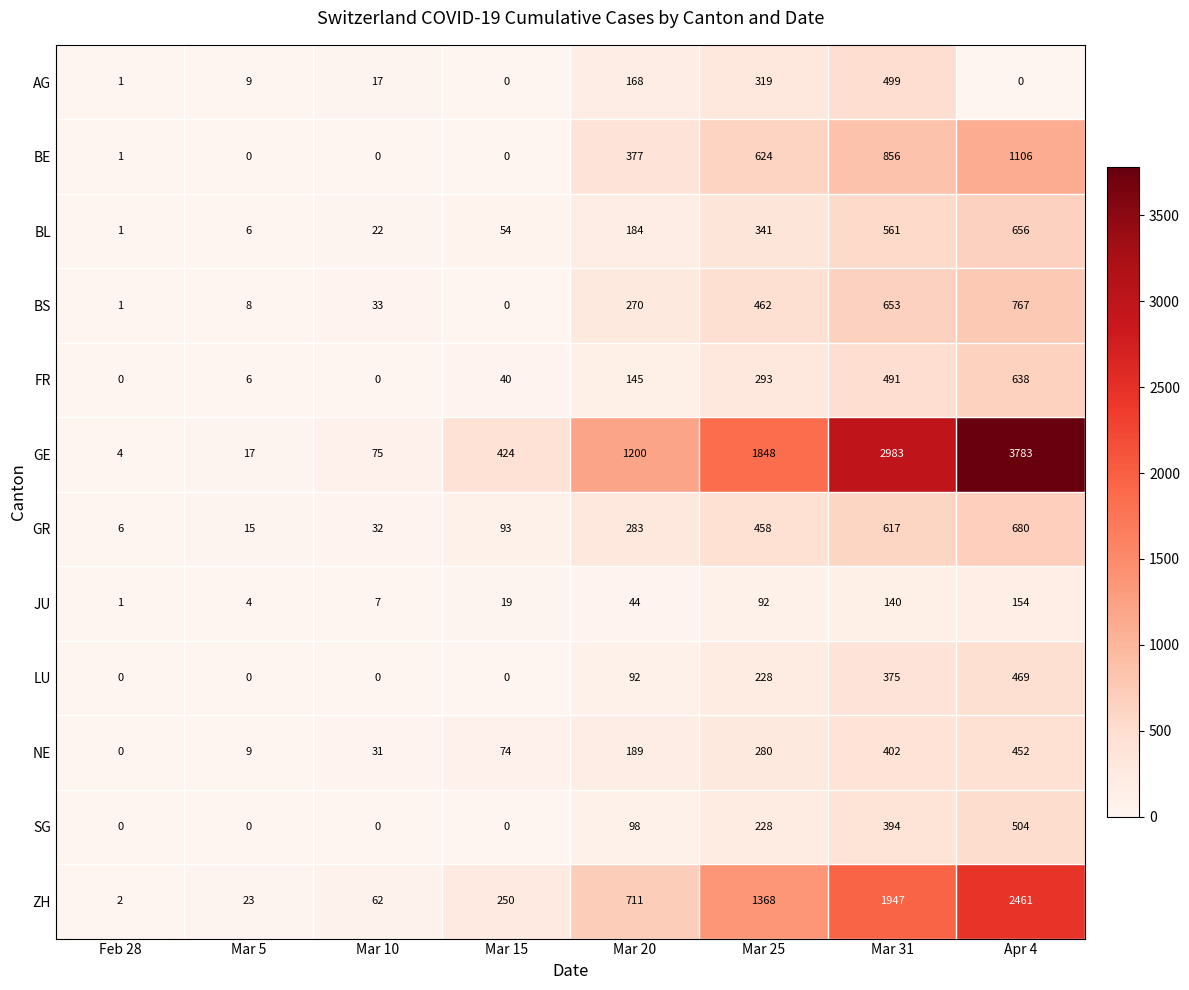

What is the total value across all series at Mar 15?

954